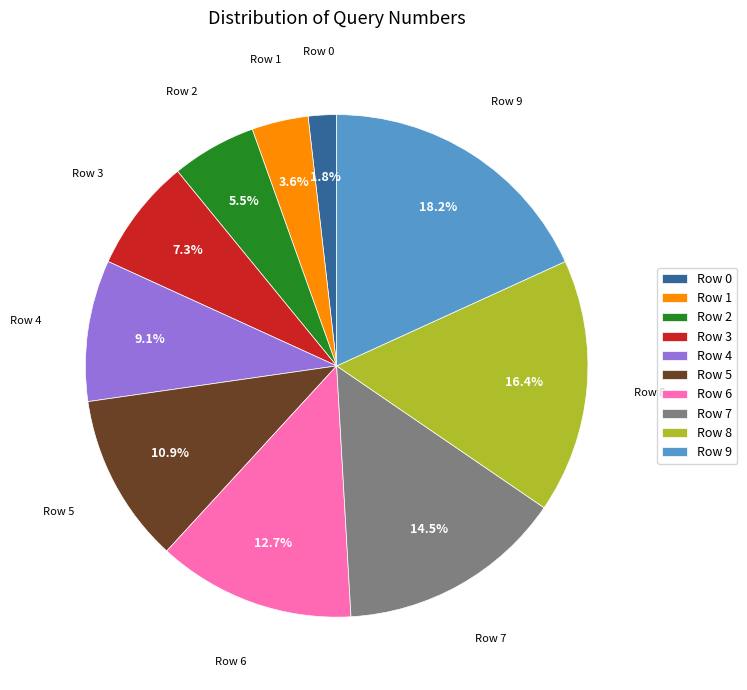

Does Row 4 account for over 50% of the chart?

No